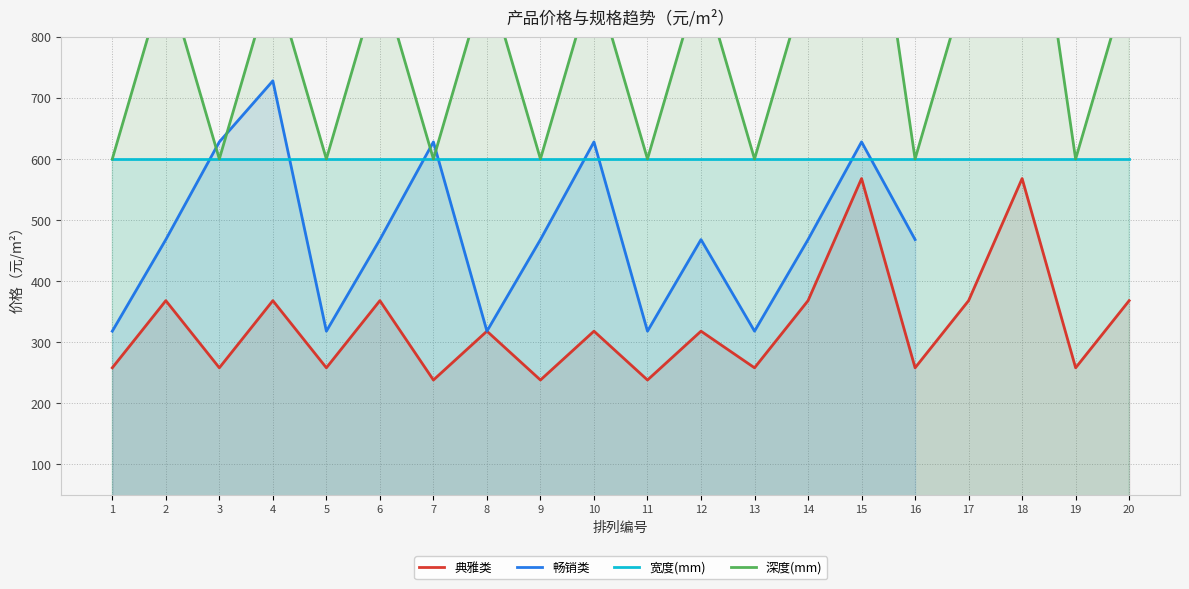

What is the value of the 畅销类 point at the 1st from the left?

318.0